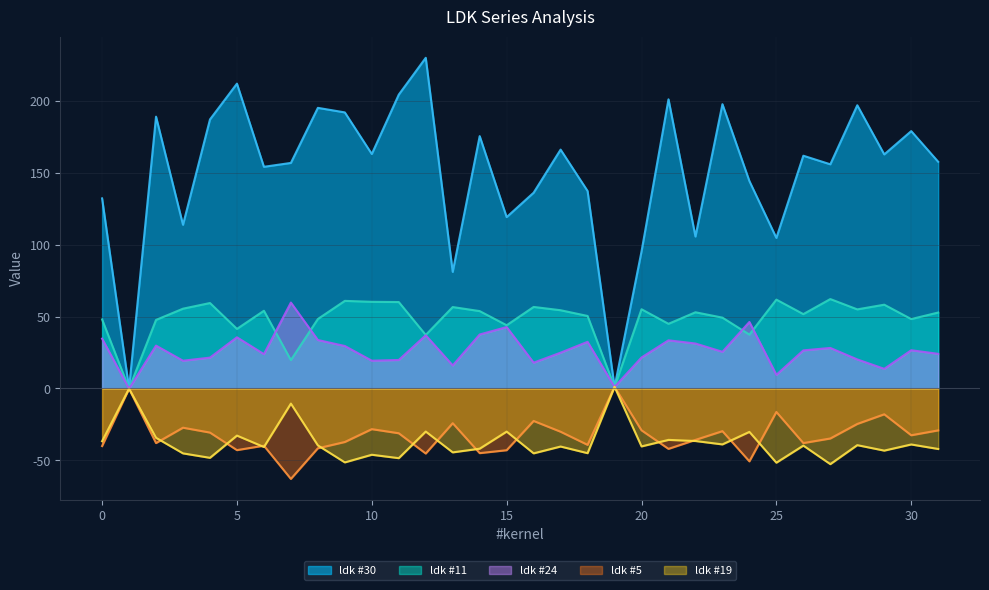

How many series are shown in this chart?

5